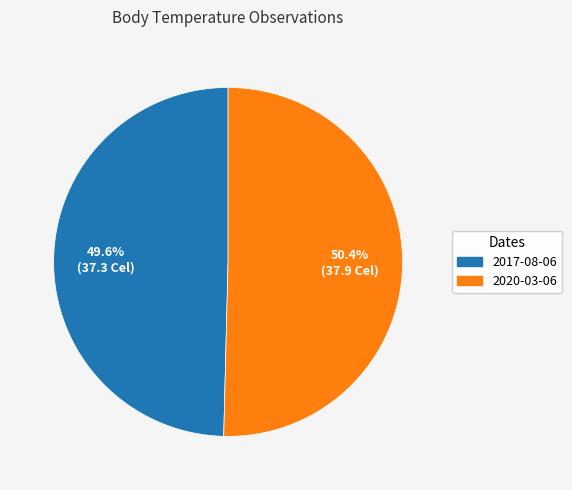

What is the ratio of the value at 2020-03-06 to the value at 2017-08-06?

1.0